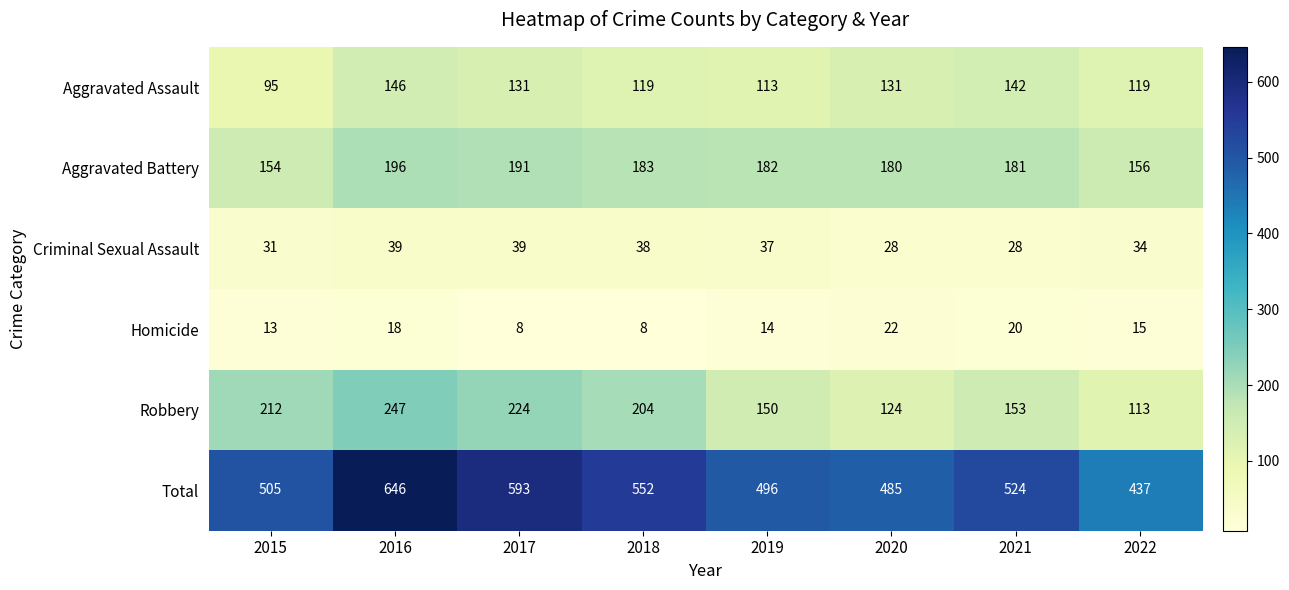

List the series in order of their peak value, lowest first.

Homicide, Criminal Sexual Assault, Aggravated Assault, Aggravated Battery, Robbery, Total